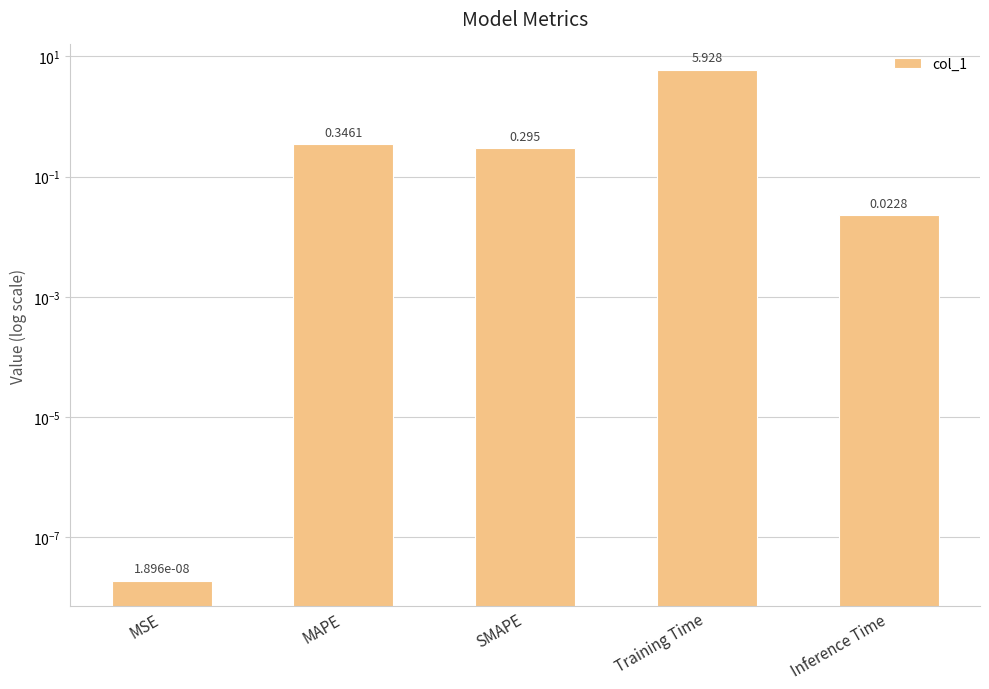

Which label corresponds to the smallest value in the chart?

MSE